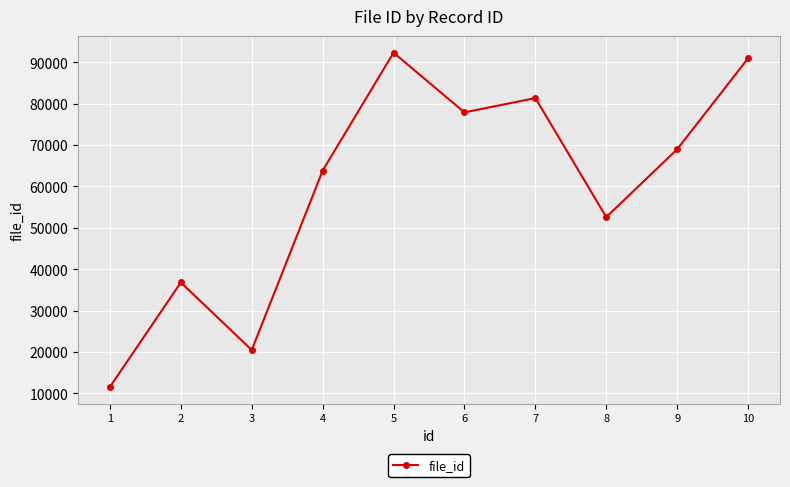

What is the value of the 3rd point from the left?

20480